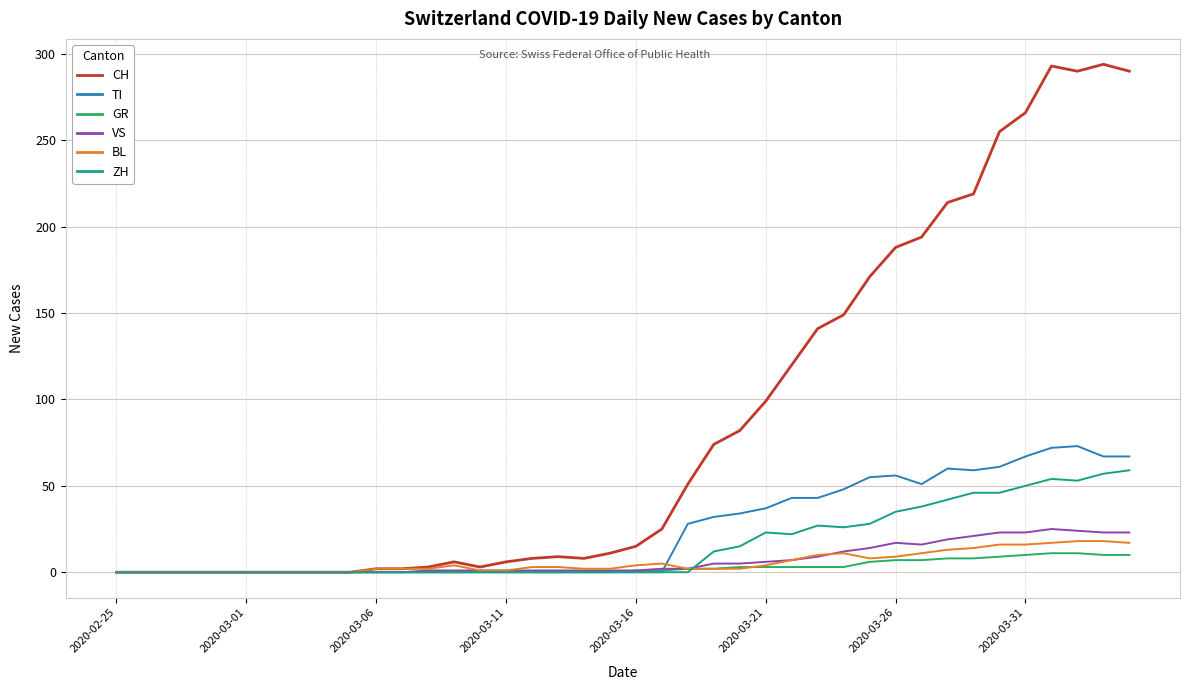

What is the greatest value displayed?

294